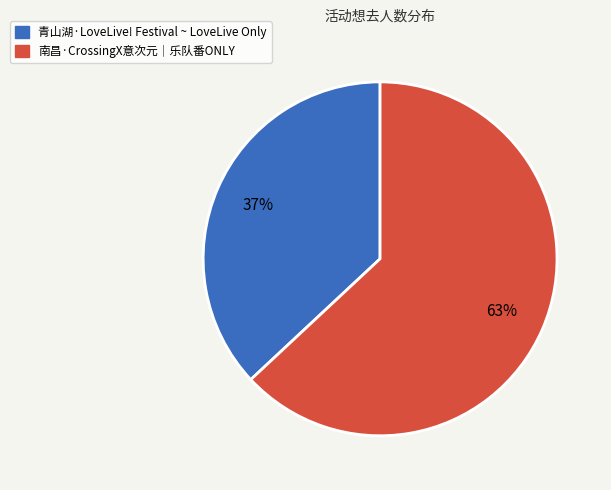

To the nearest percent, what is the average slice percentage?

50%